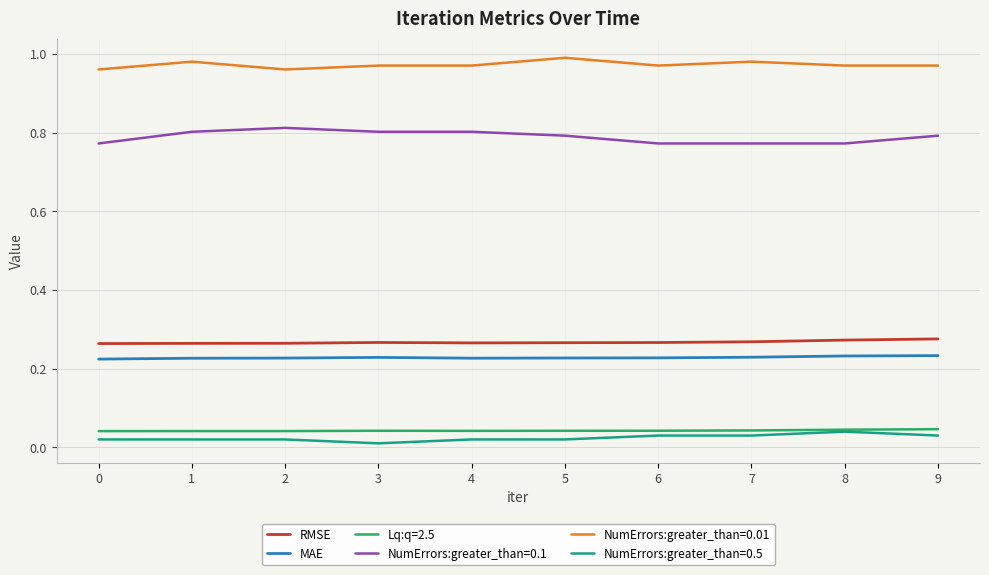

How many lines are shown in the chart?

6